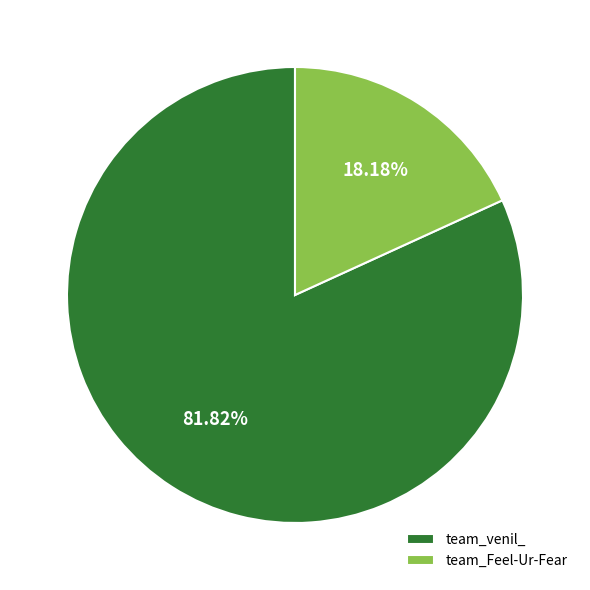

How many slices are in this pie chart?

2